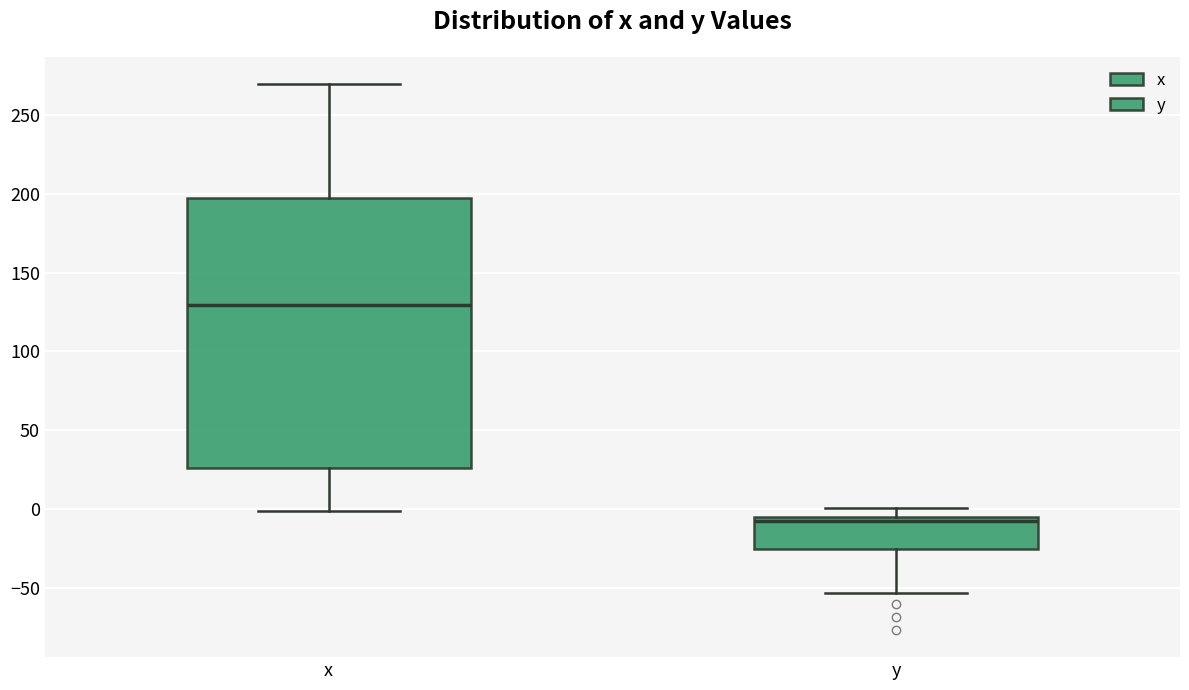

Reading left to right, transcribe this box plot: for each box, give where its median line is, the range the box spans, and where its two whiskers end, as read against the y-axis. The values are not printed on the chart, so give them approximately, as read against the axis.

x: median 130, box 25 to 200, whiskers 0 to 270
y: median -10, box -25 to -5, whiskers -55 to 0